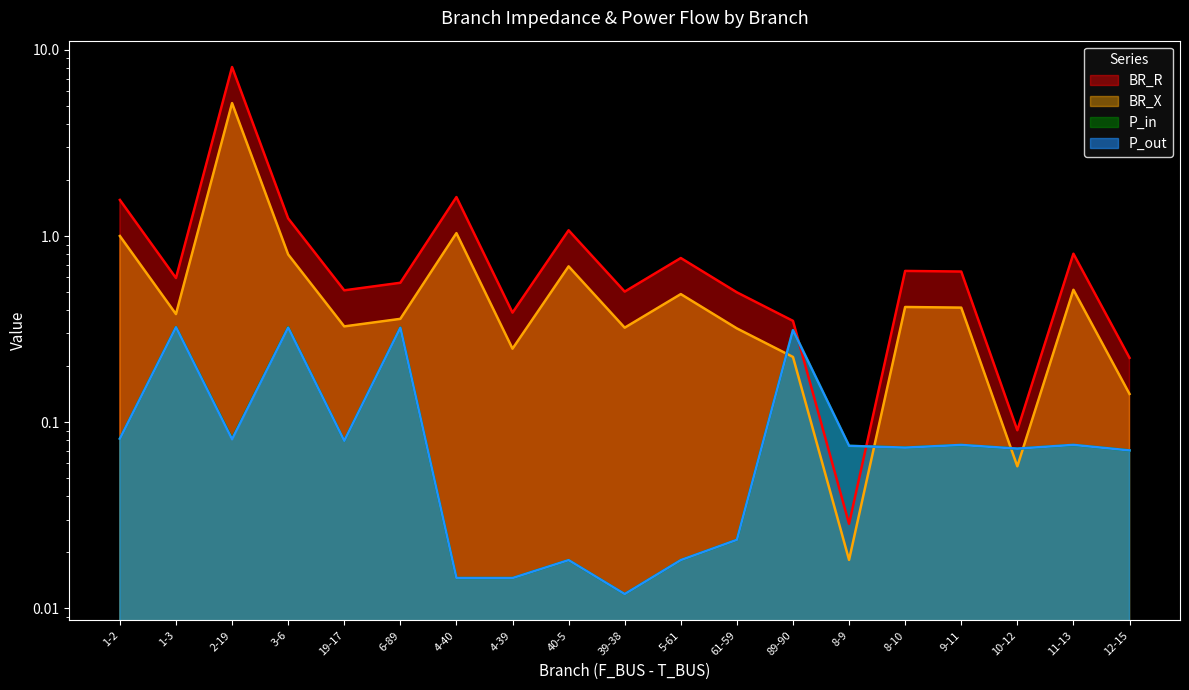

The value of P_in at 3-6 is 0.3. True or false?

True